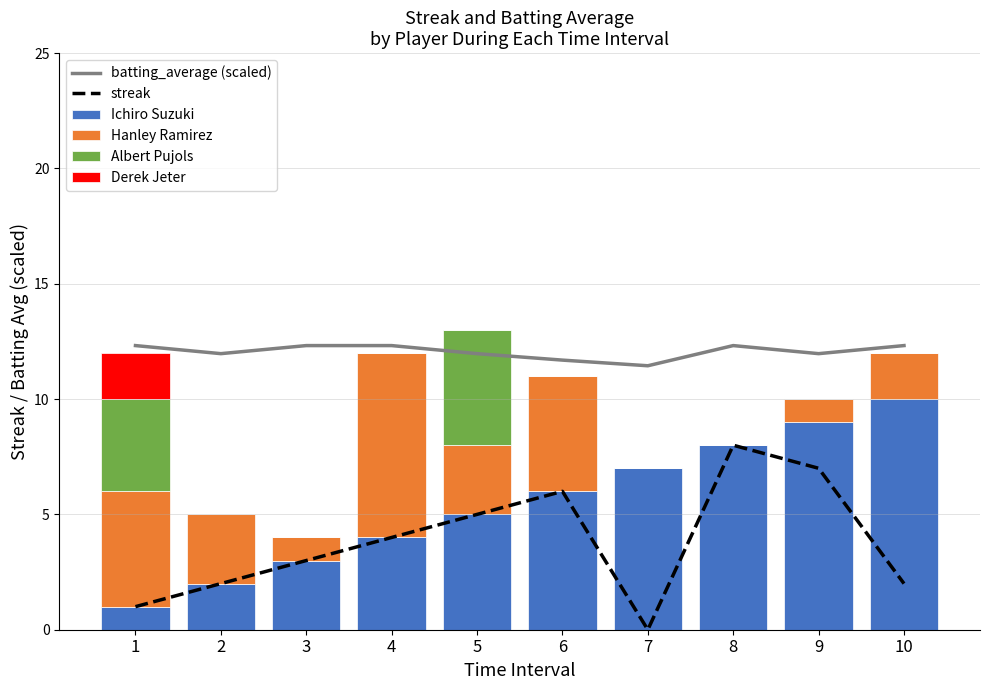

How many Albert Pujols values are between 0 and 1?

8